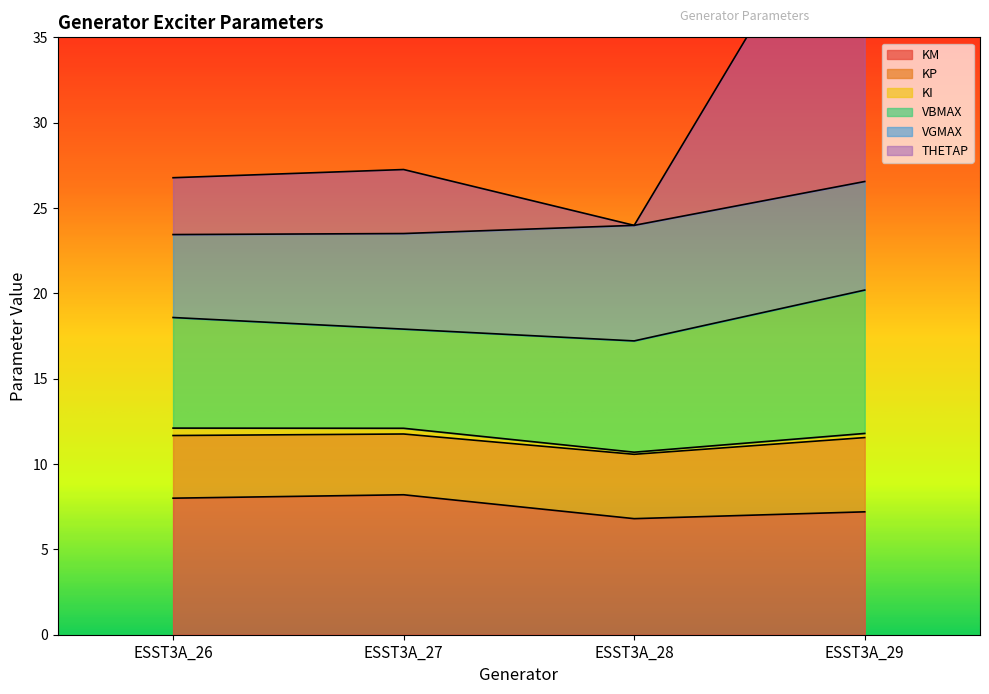

True or false: KM and KP cross at least once.

False